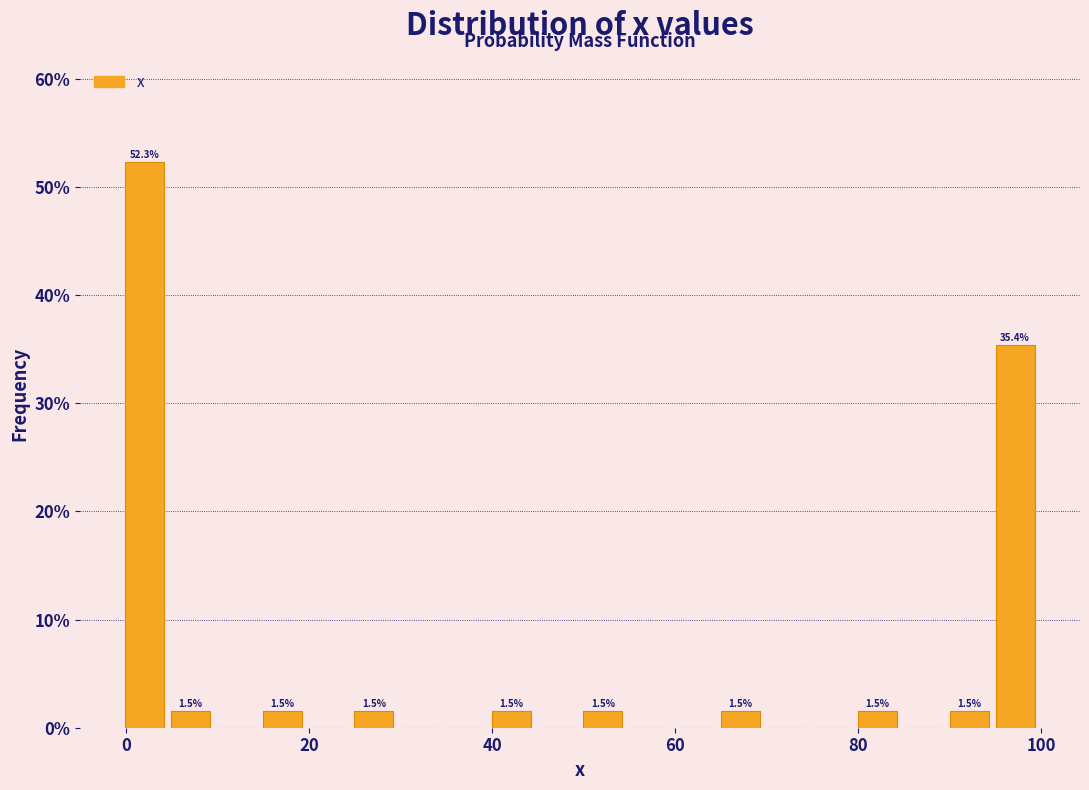

Around what value on the x-axis is the tallest bar? Give the approximate position of its centre, as read against the axis.

2